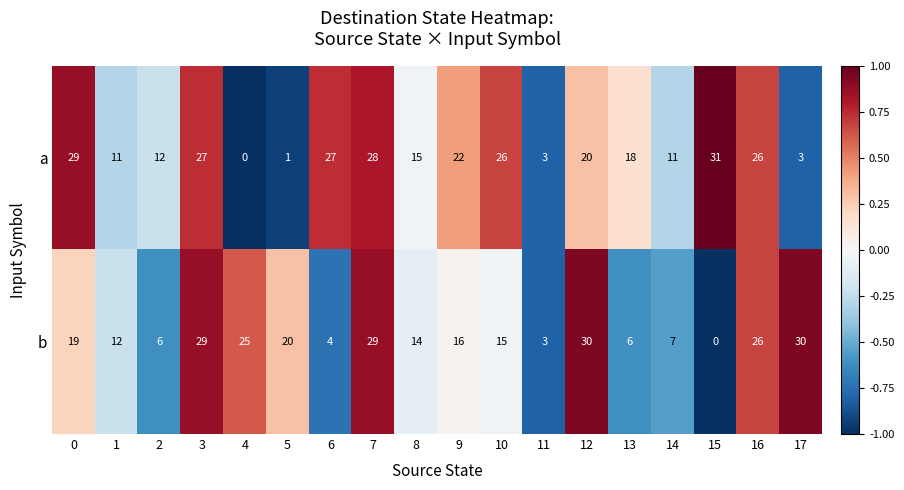

At which label is a closest to 15?

8